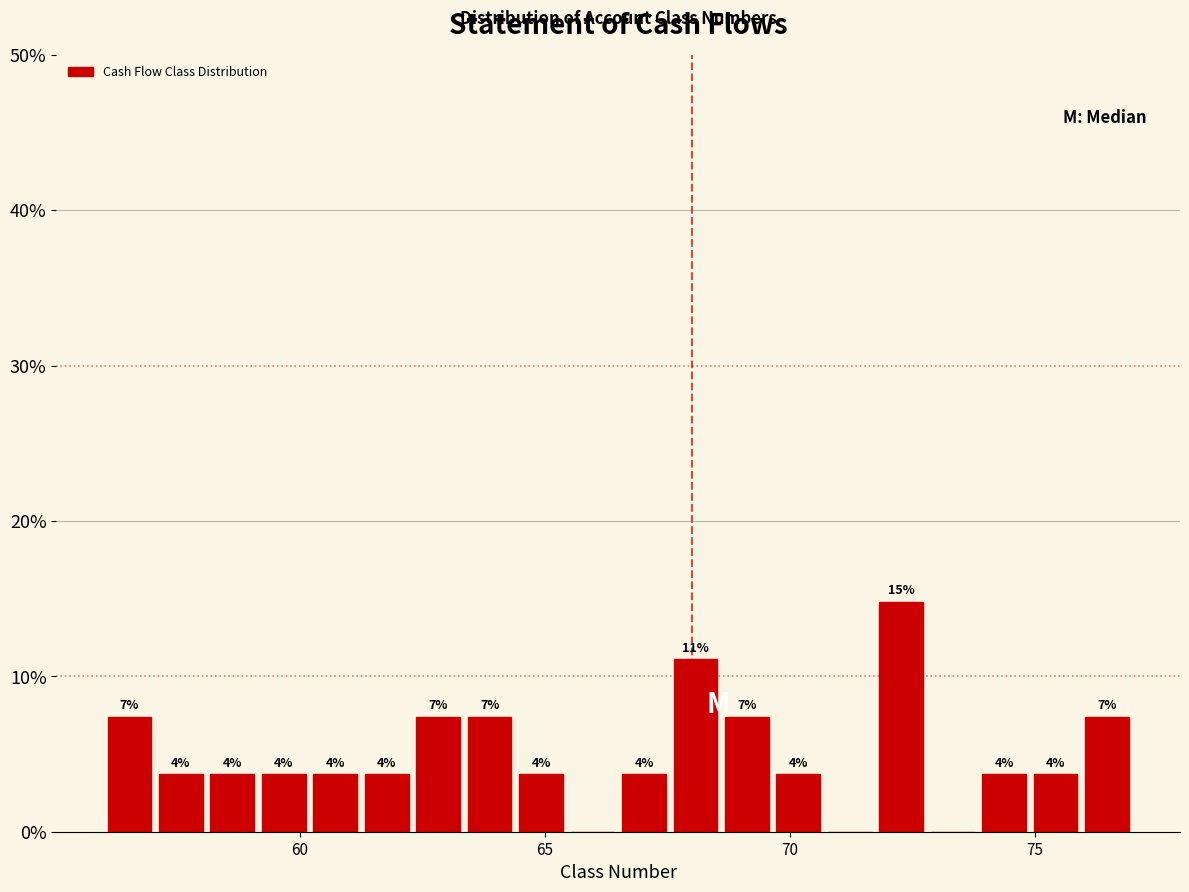

Around what value on the x-axis is the tallest bar? Give the approximate position of its centre, as read against the axis.

72.5